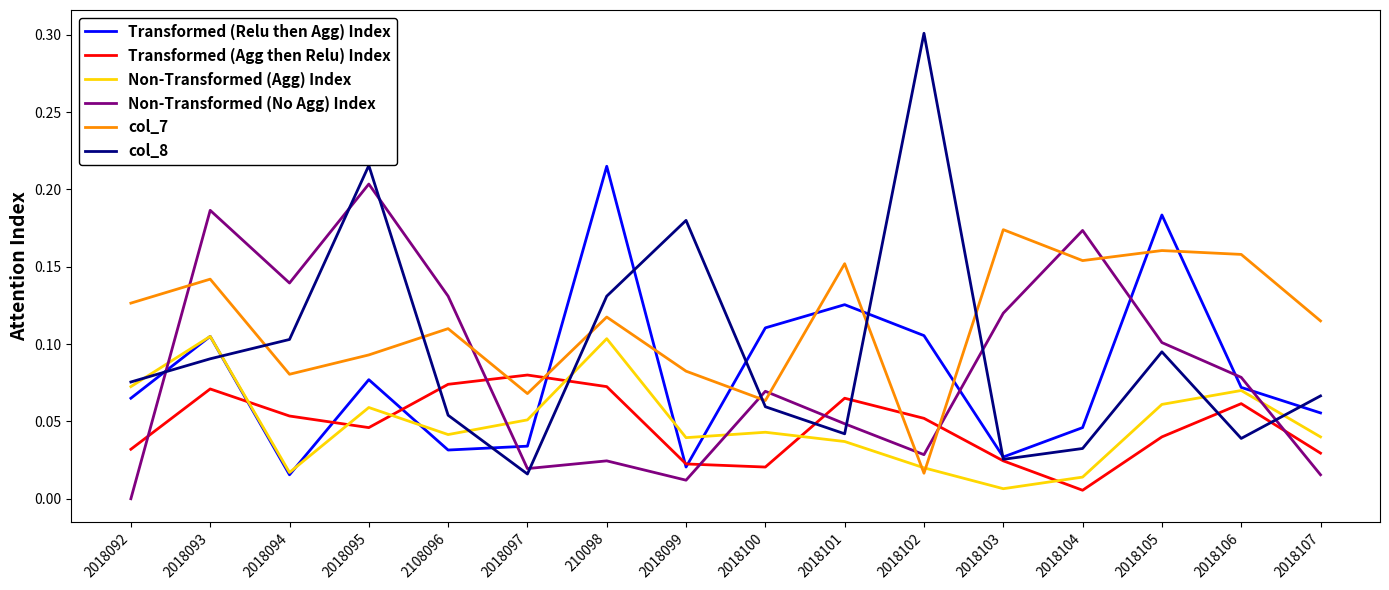

Between which two adjacent categories do col_8 and Transformed (Agg then Relu) Index first intersect?

2018095 and 2108096